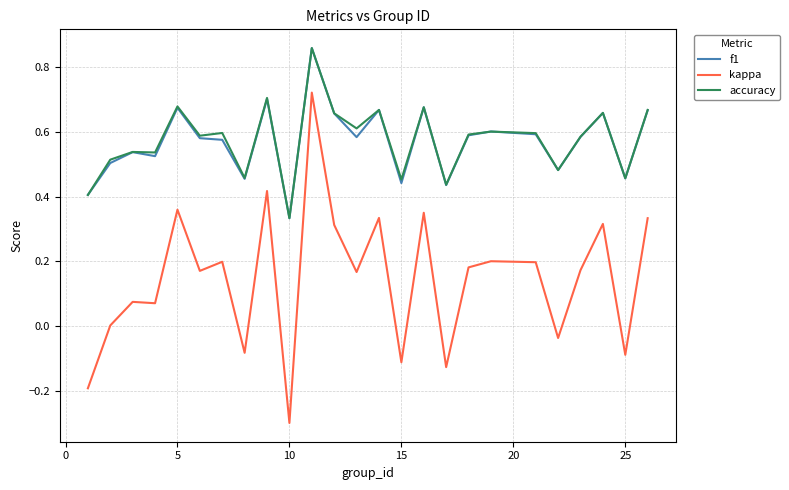

Does the chart display data point markers on the line(s)?

No